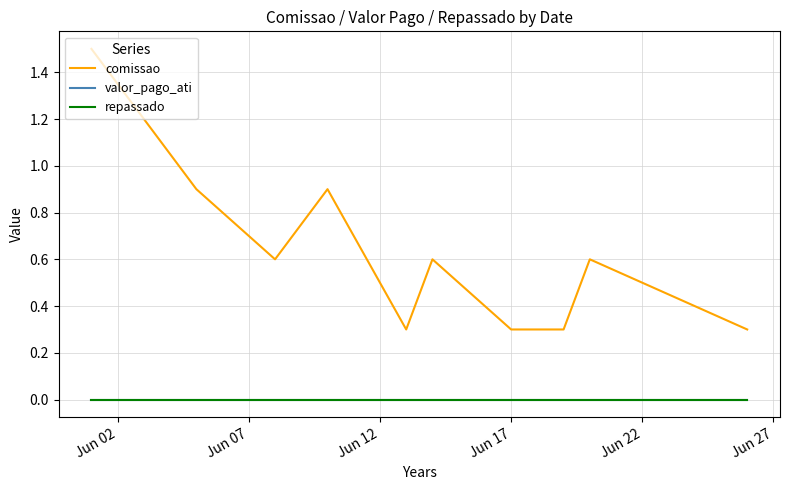

How many lines are shown in the chart?

3